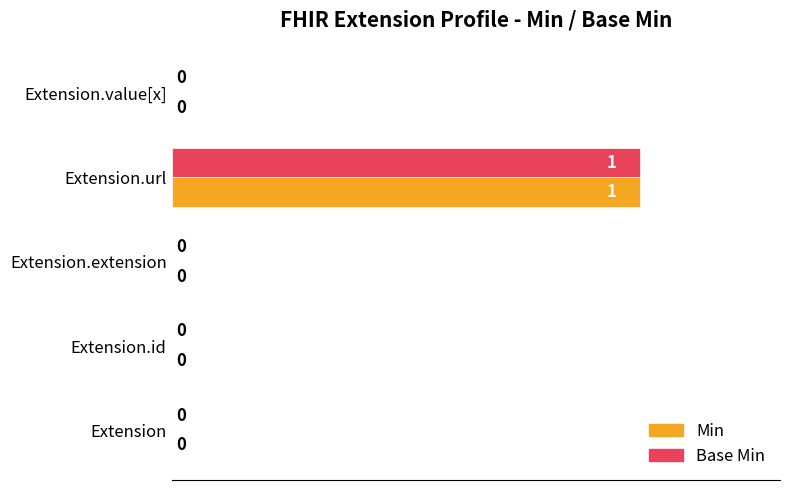

The Min series shows -39 at Extension.extension. True or false?

False